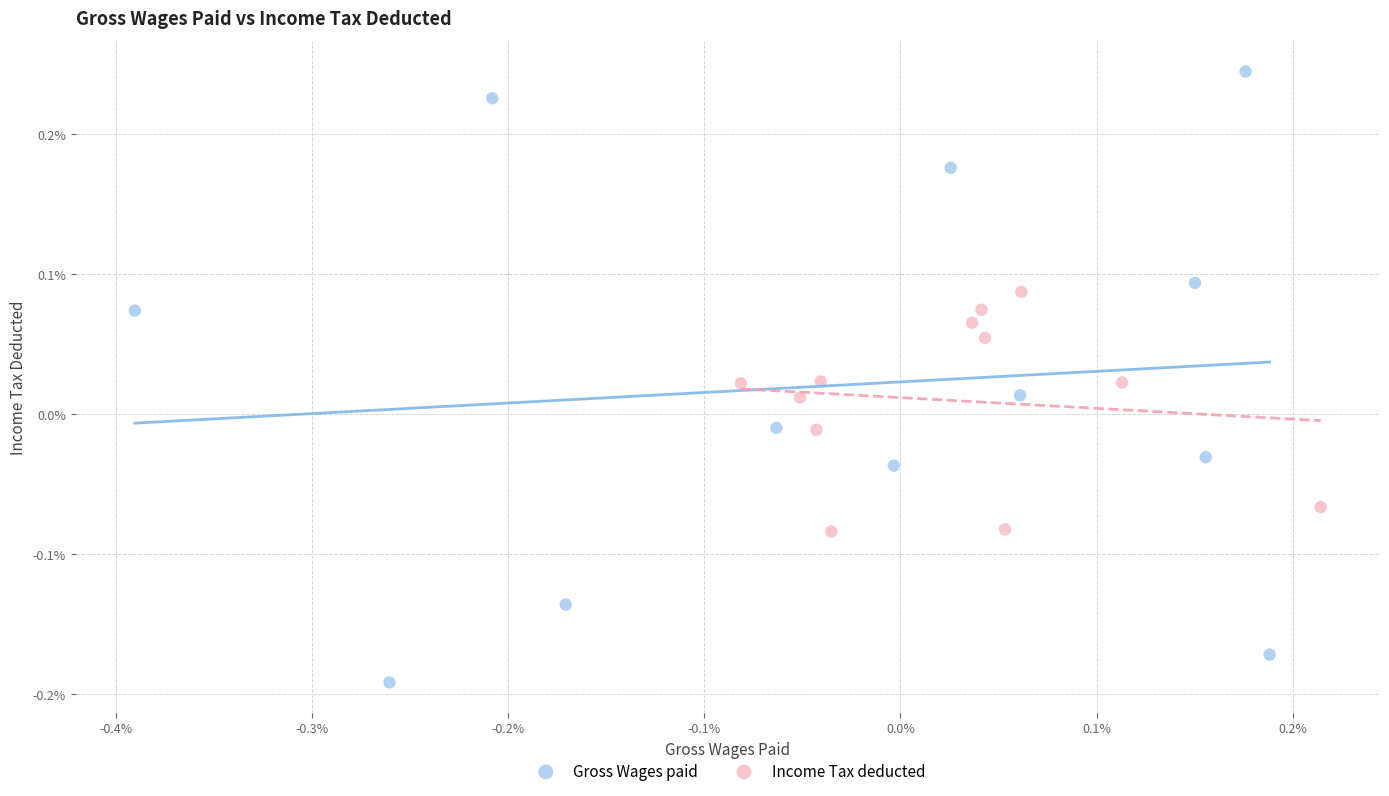

Which series has the widest spread of Y values?

Gross Wages paid